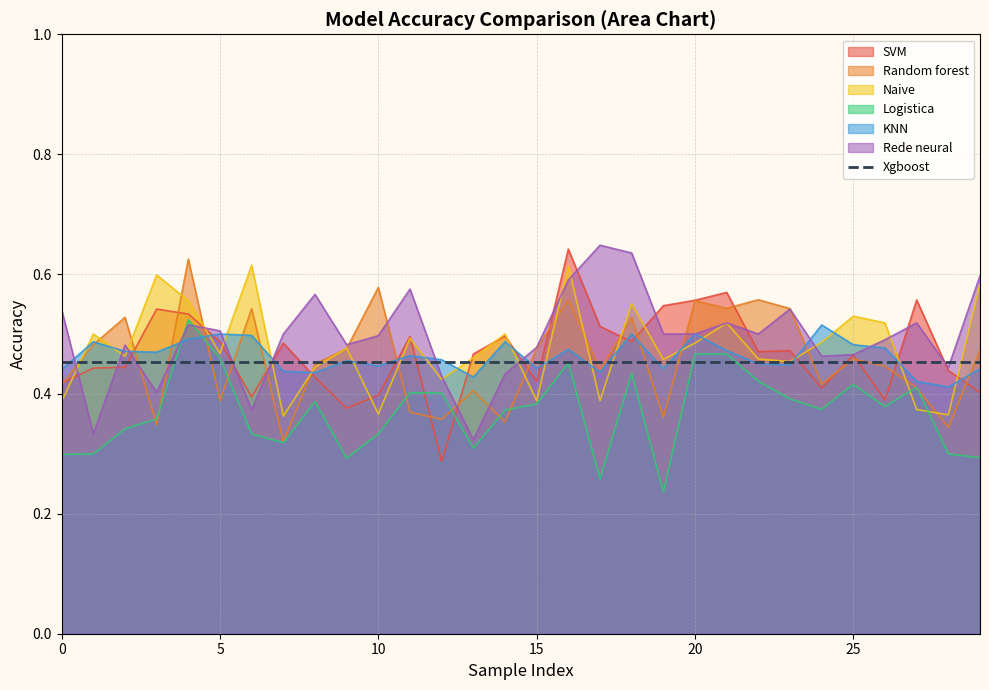

Between 9 and 20, which is larger?

20